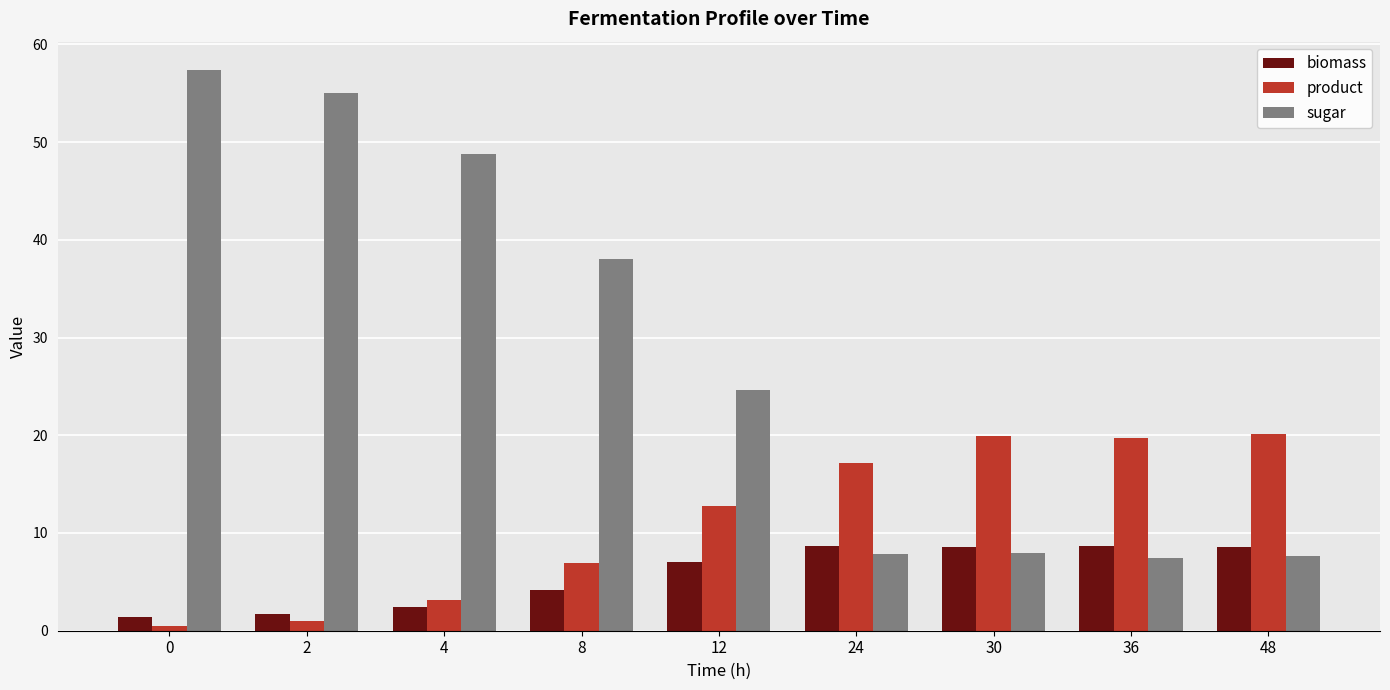

Rank the series at 0 from highest to lowest value.

sugar, biomass, product